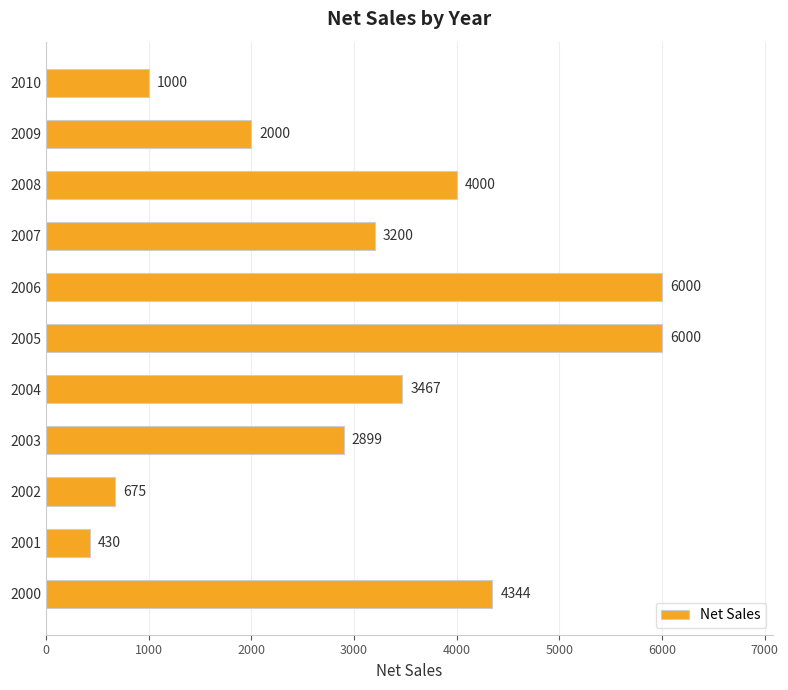

What is the difference between the maximum and minimum values?

5570